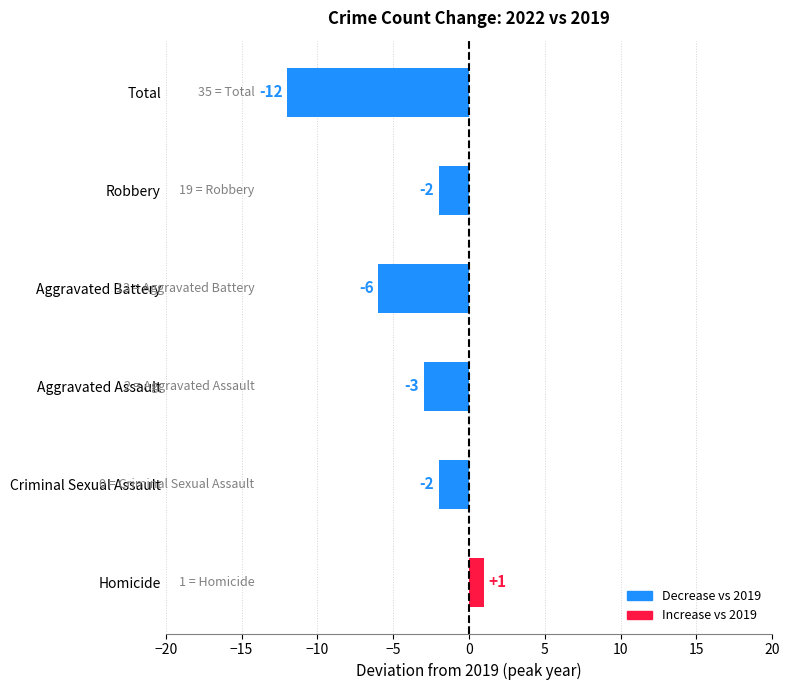

What is the difference between the maximum and second lowest values?

7